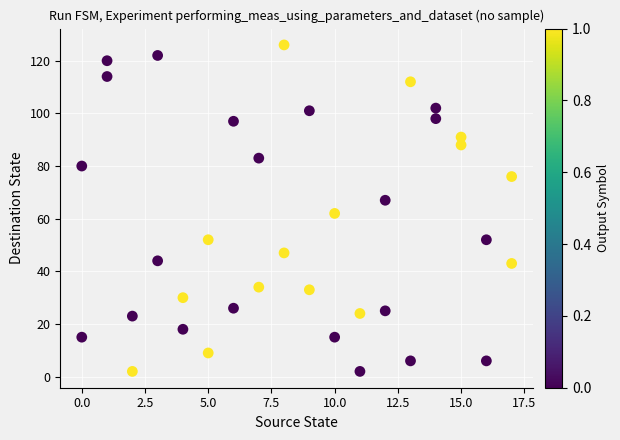

What is the range of X values (max minus min)?

17